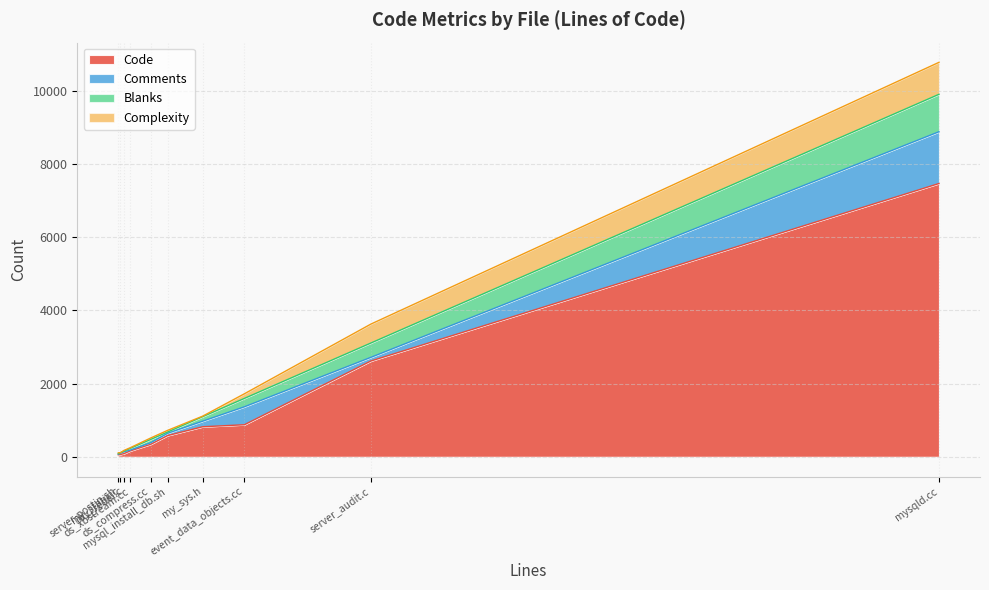

The value of Complexity at ds_xbstream.cc is 18. True or false?

True